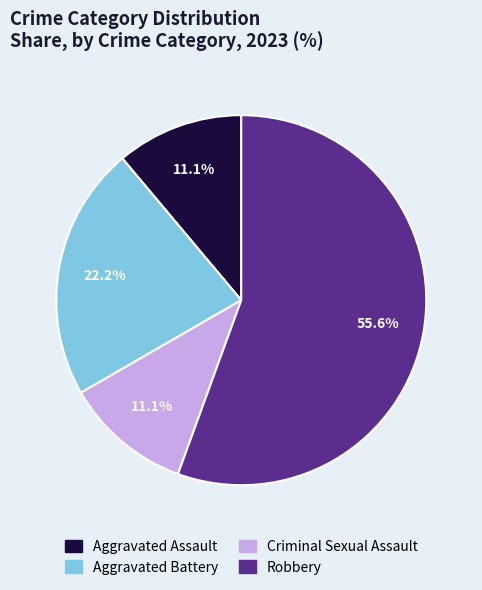

Count the number of slices in the pie.

4